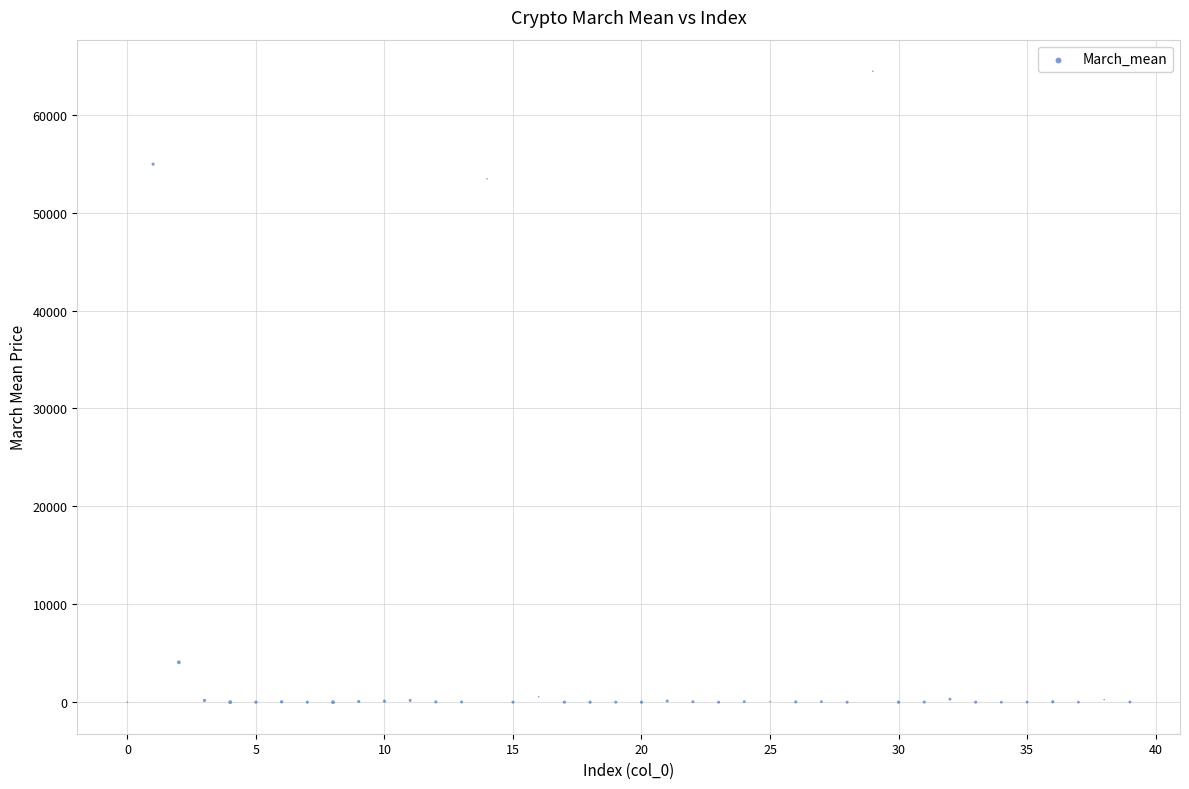

What Y value in the scatter plot is closest to 32224?

53452.0